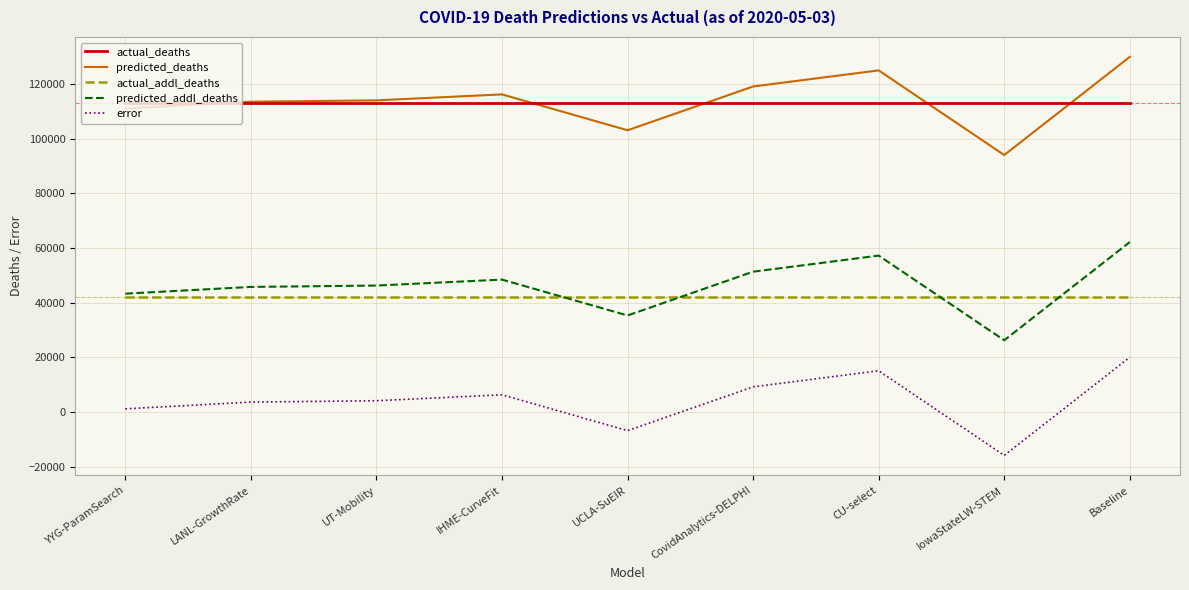

True or false: actual_deaths and error intersect in this chart.

False